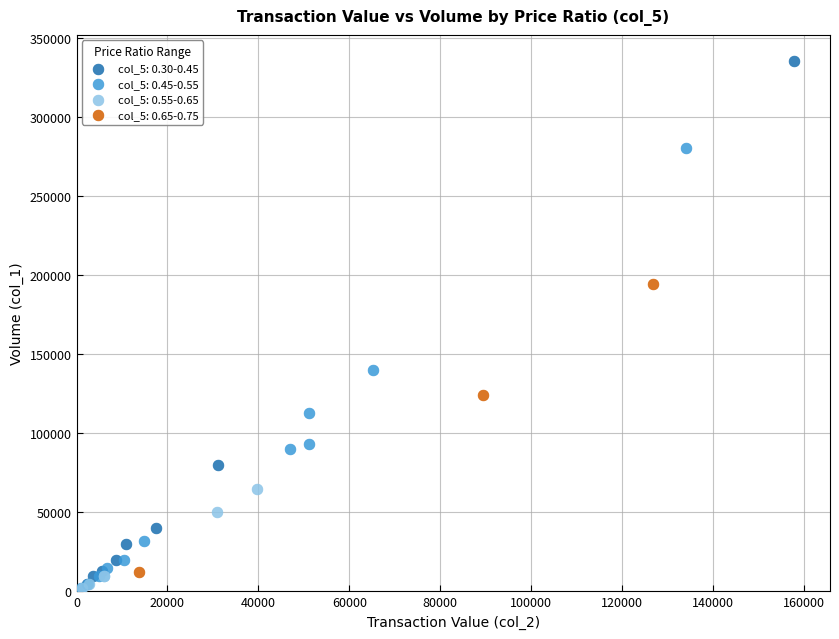

Which series has the largest Y range (max minus min)?

col_5: 0.30-0.45